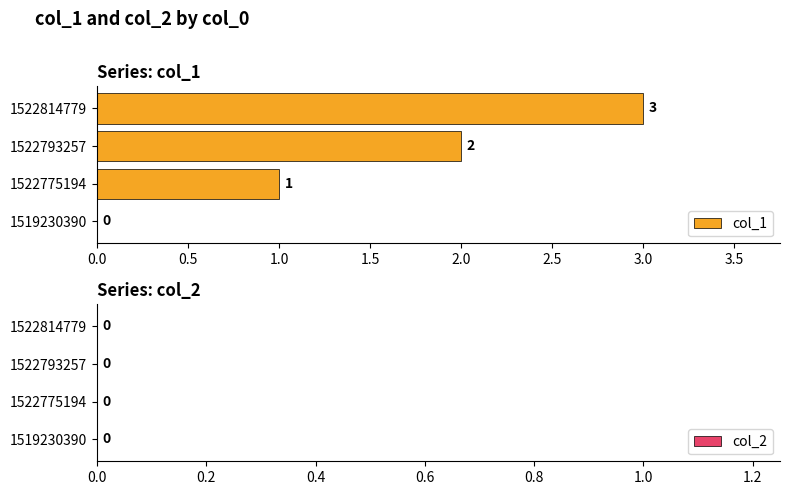

What is the total value across all series at 1522775194?

1